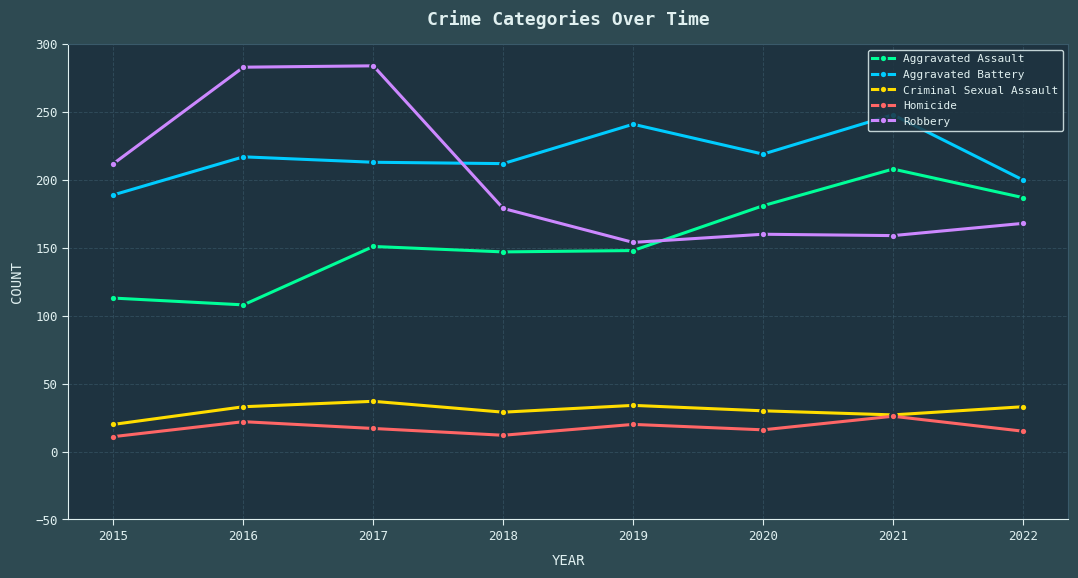

True or false: Aggravated Assault has more than 2 points higher than both neighbors.

False